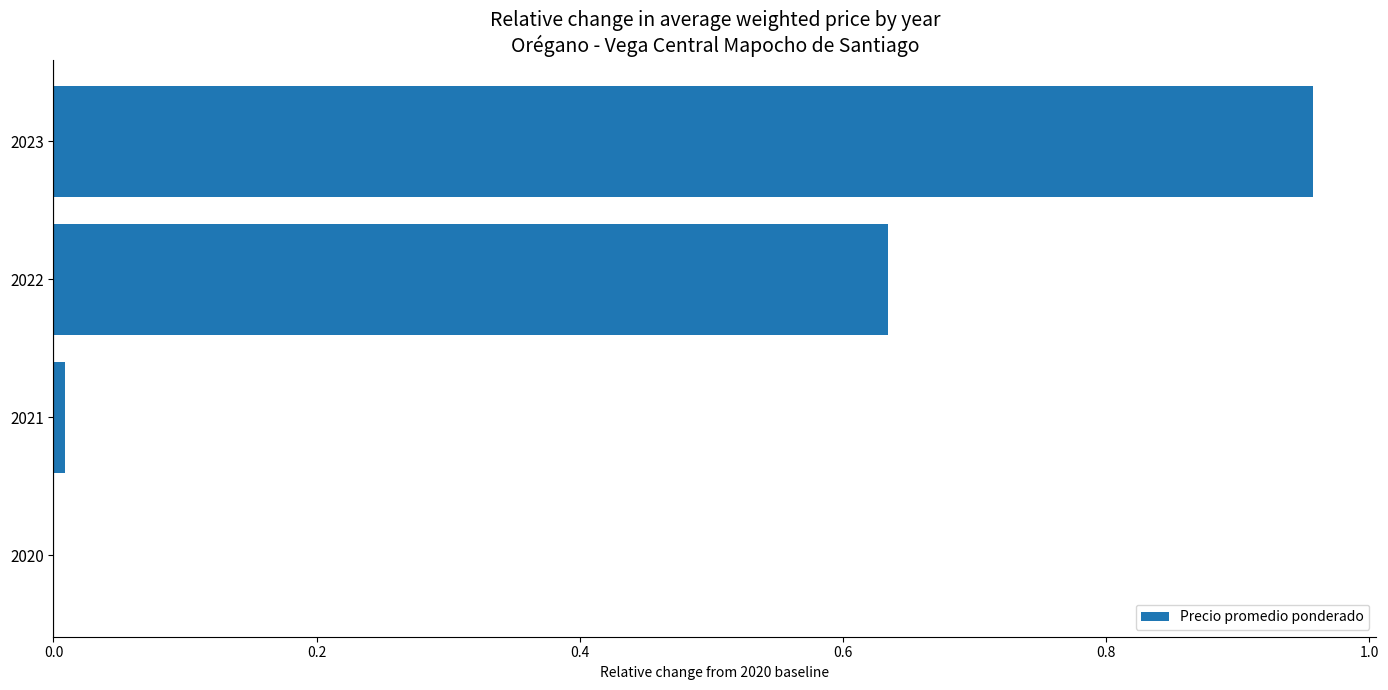

True or false: the data shows 0.0 at 2021.

True